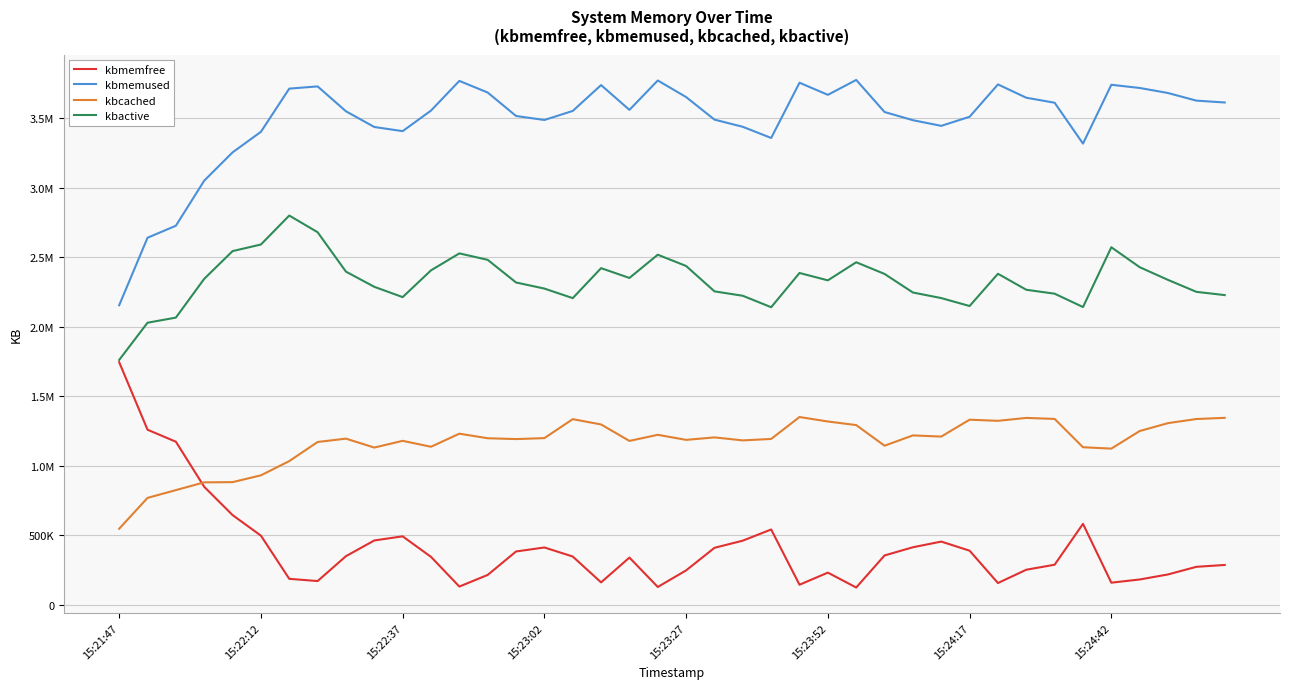

Which series has the largest total across all categories?

kbmemused